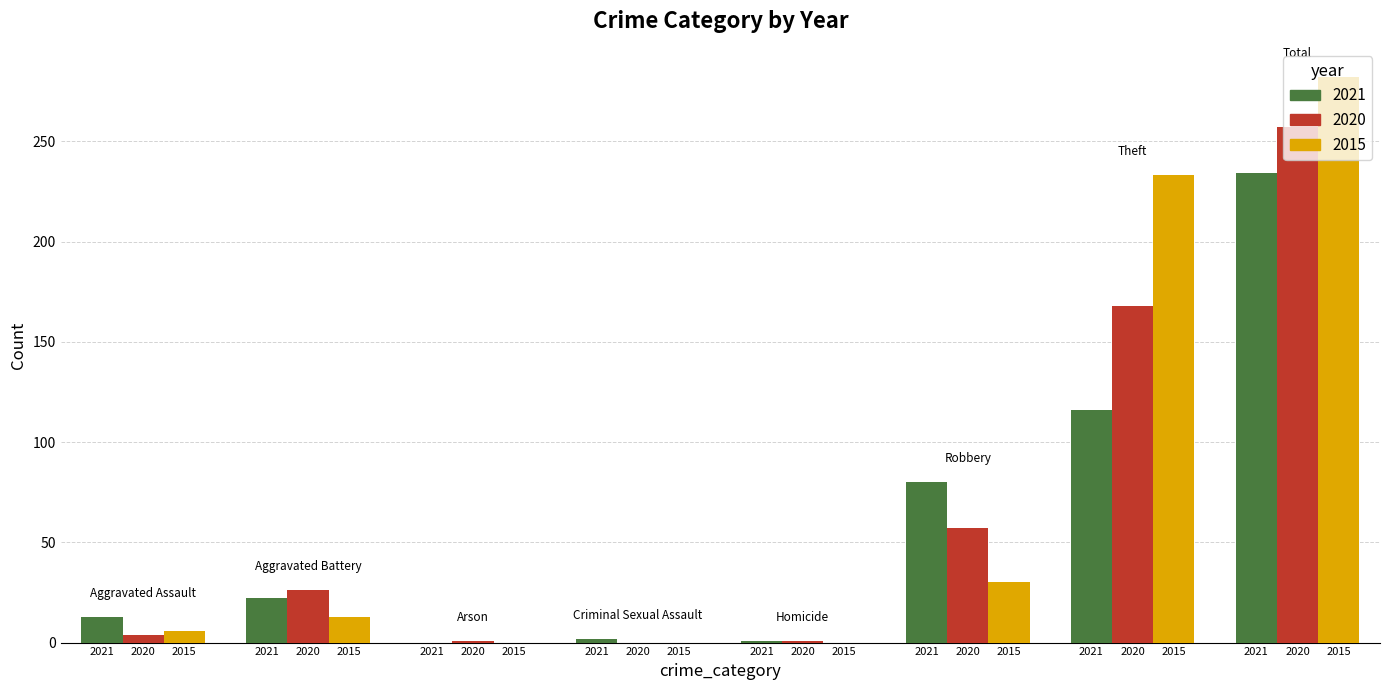

How many groups of bars are there?

8